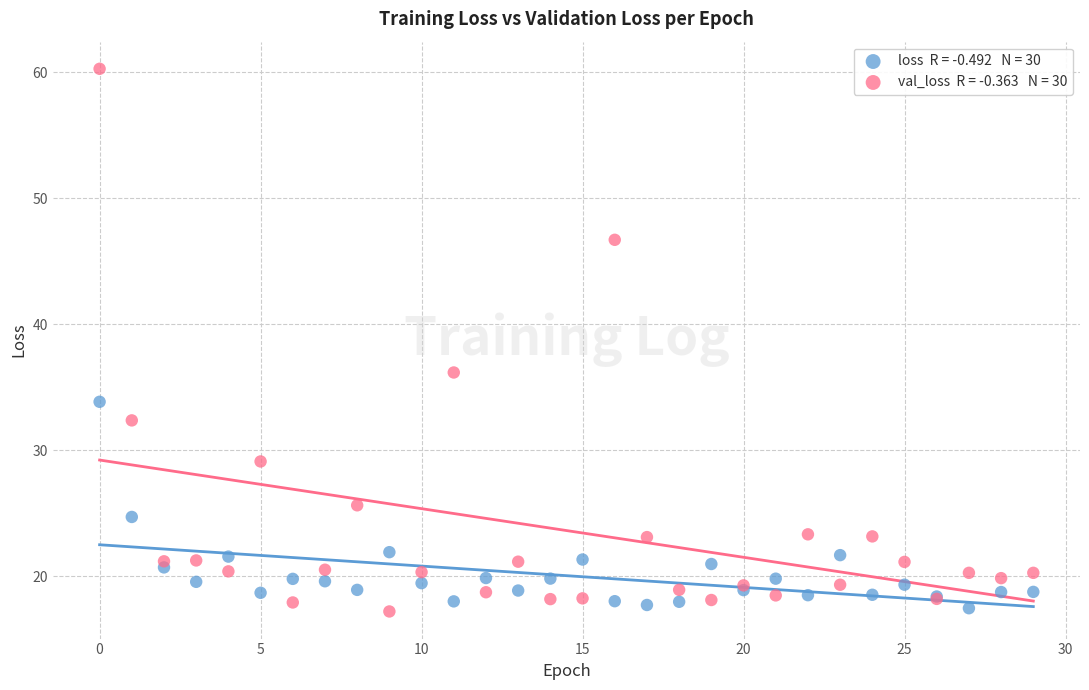

Across all series, what Y value is closest to 38?

36.2